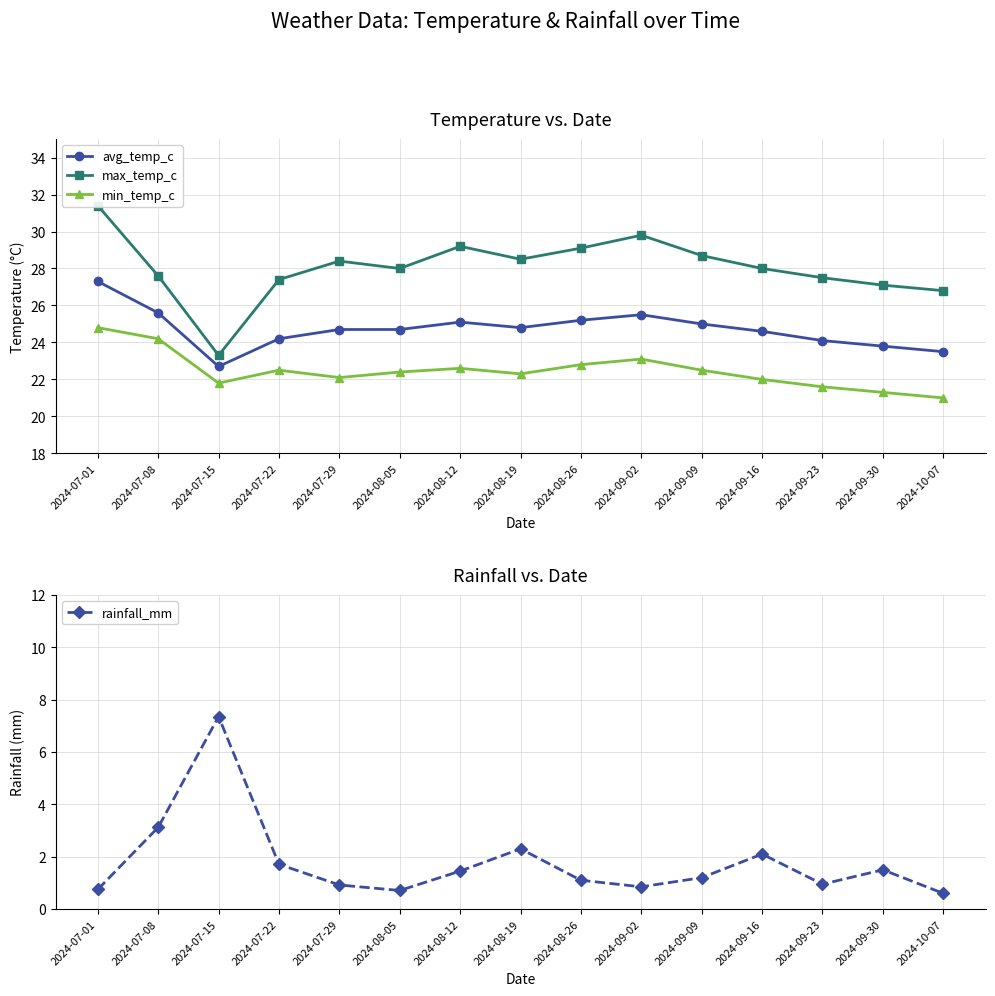

Reading left to right, extract all data points from this chart.

avg_temp_c: 2024-07-01=27.3	2024-07-08=25.6	2024-07-15=22.7	2024-07-22=24.2	2024-07-29=24.7	2024-08-05=24.7	2024-08-12=25.1	2024-08-19=24.8	2024-08-26=25.2	2024-09-02=25.5	2024-09-09=25.0	2024-09-16=24.6	2024-09-23=24.1	2024-09-30=23.8	2024-10-07=23.5
max_temp_c: 2024-07-01=31.4	2024-07-08=27.6	2024-07-15=23.3	2024-07-22=27.4	2024-07-29=28.4	2024-08-05=28.0	2024-08-12=29.2	2024-08-19=28.5	2024-08-26=29.1	2024-09-02=29.8	2024-09-09=28.7	2024-09-16=28.0	2024-09-23=27.5	2024-09-30=27.1	2024-10-07=26.8
min_temp_c: 2024-07-01=24.8	2024-07-08=24.2	2024-07-15=21.8	2024-07-22=22.5	2024-07-29=22.1	2024-08-05=22.4	2024-08-12=22.6	2024-08-19=22.3	2024-08-26=22.8	2024-09-02=23.1	2024-09-09=22.5	2024-09-16=22.0	2024-09-23=21.6	2024-09-30=21.3	2024-10-07=21.0
rainfall_mm: 2024-07-01=0.8	2024-07-08=3.1	2024-07-15=7.3	2024-07-22=1.7	2024-07-29=0.9	2024-08-05=0.7	2024-08-12=1.4	2024-08-19=2.3	2024-08-26=1.1	2024-09-02=0.8	2024-09-09=1.2	2024-09-16=2.1	2024-09-23=0.9	2024-09-30=1.5	2024-10-07=0.6